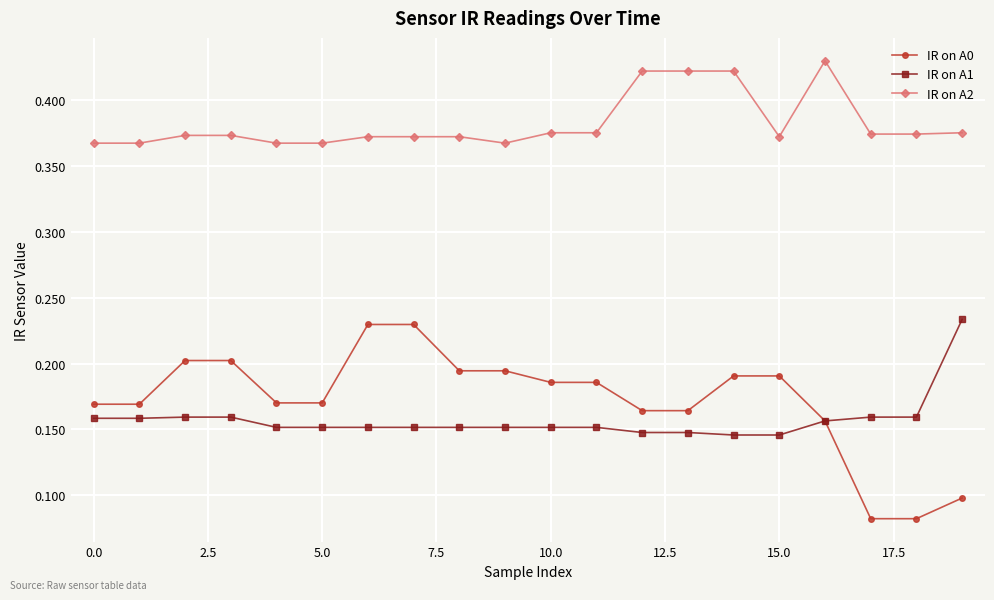

Count the IR on A2 values in the range 0 to 1.

20